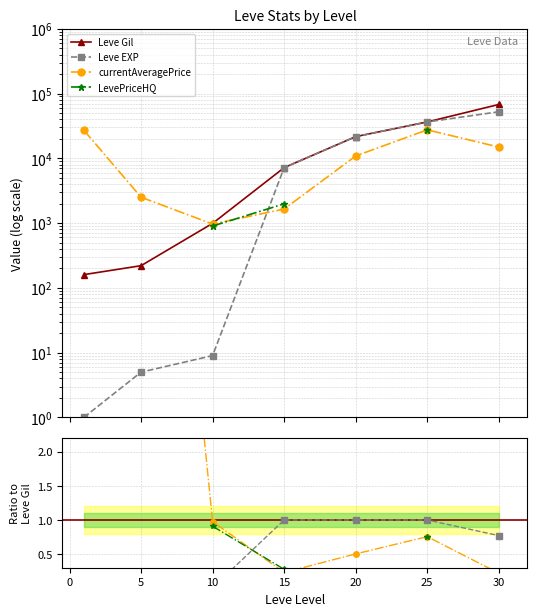

Is it true that Leve EXP equals 2.7 at 5?

False